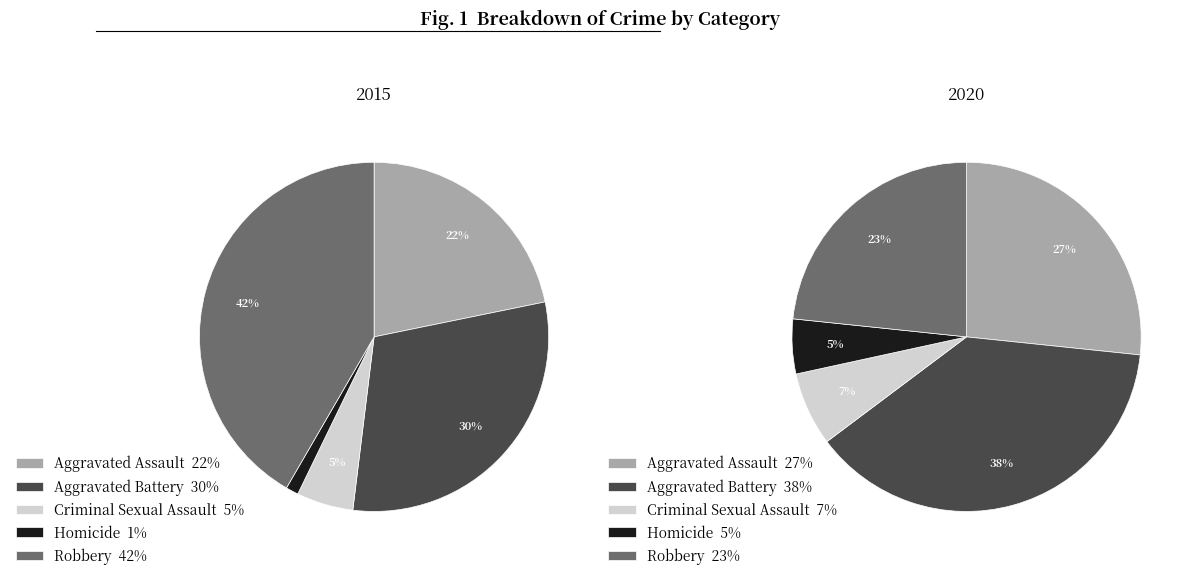

How much of the chart is everything except 4?

58.4%